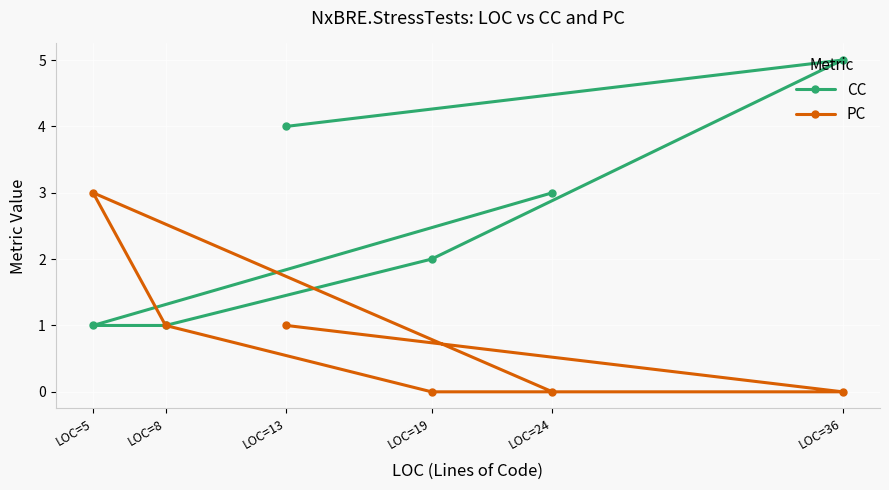

True or false: CC has more than 2 interior local peaks.

False